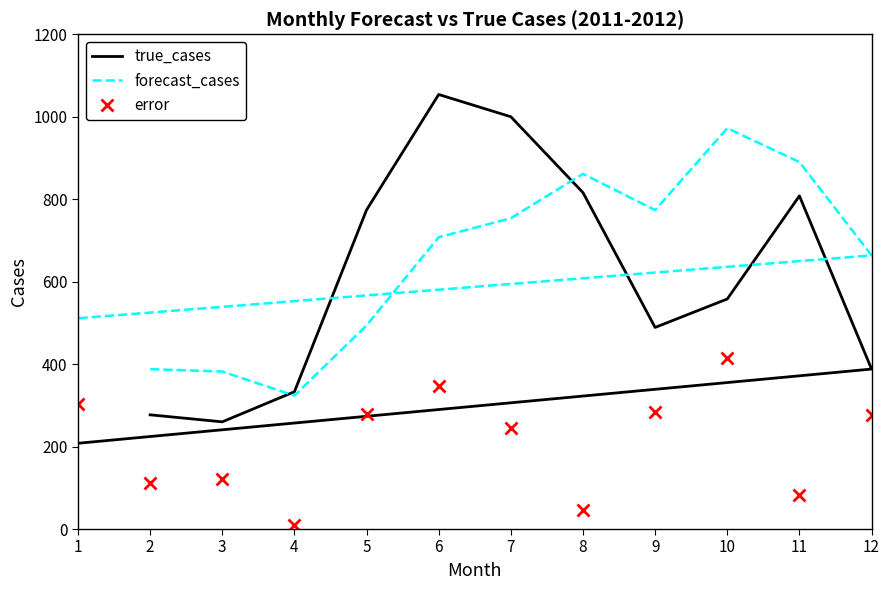

What are all the series names shown in the legend?

true_cases, forecast_cases, error